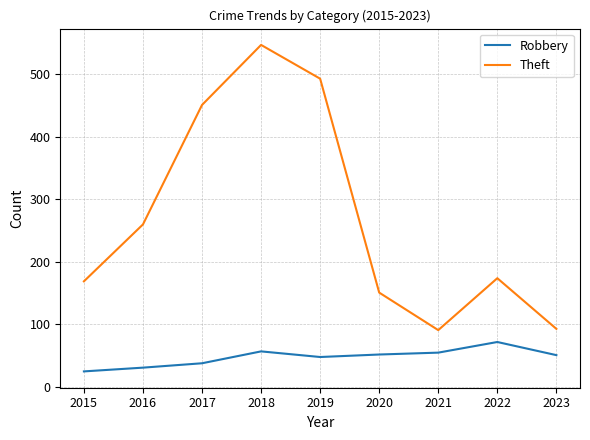

Rank the series by their average value, from lowest to highest.

Robbery, Theft